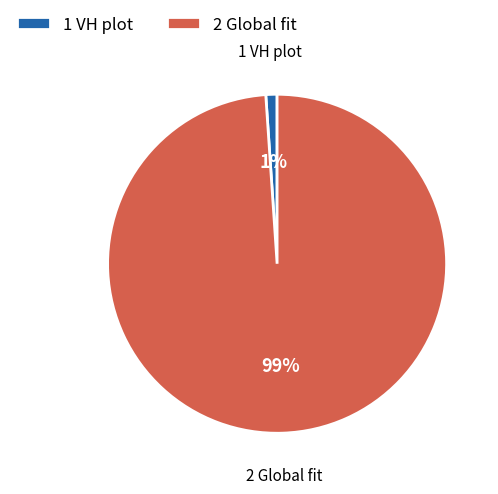

Does any single category account for the majority?

Yes